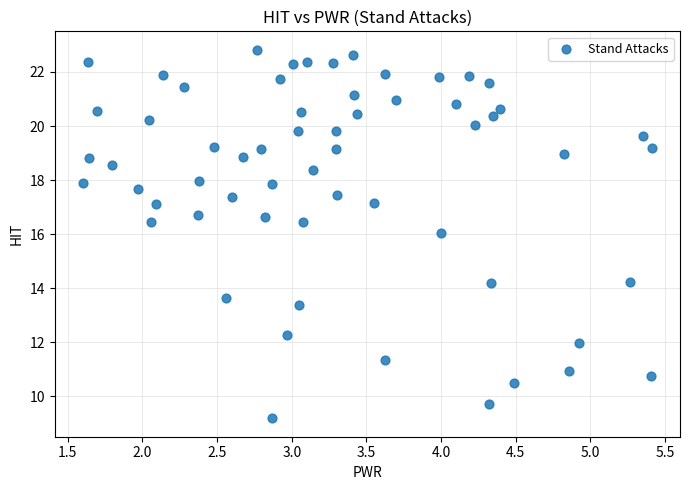

What is the range of X values (max minus min)?

3.8